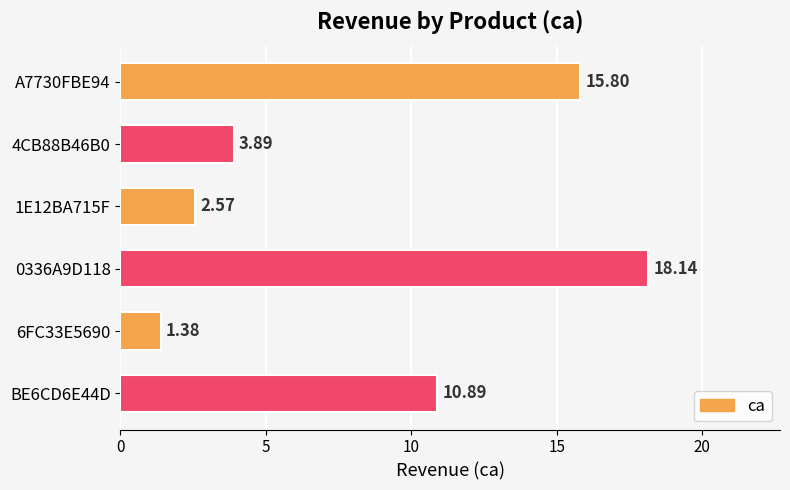

What is the ratio of the value at BE6CD6E44D to the value at 0336A9D118?

0.6